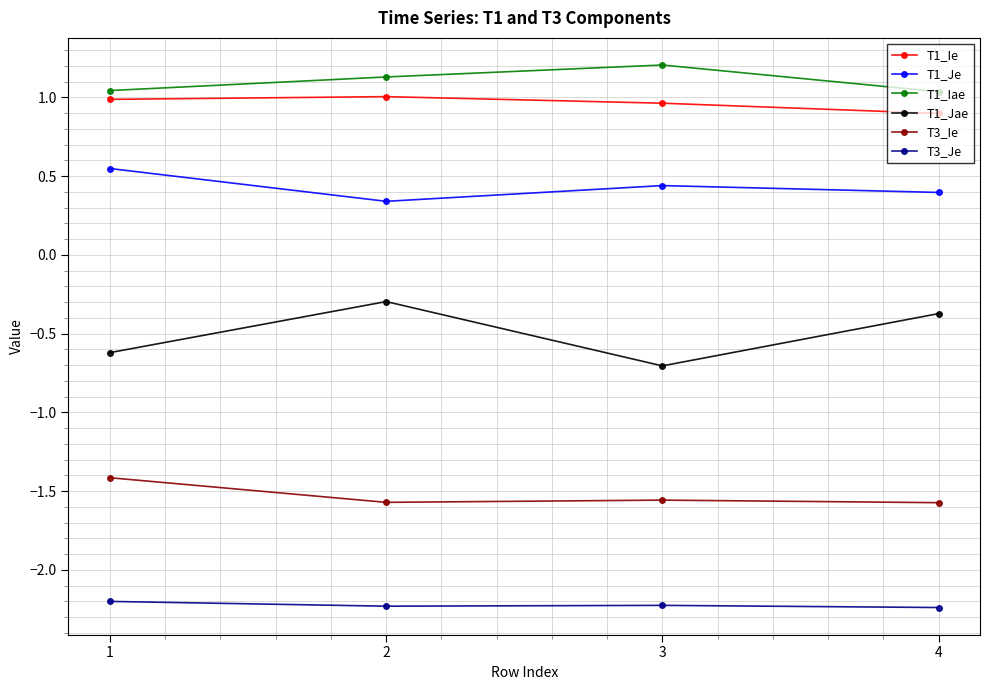

How many distinct data groups are displayed?

6